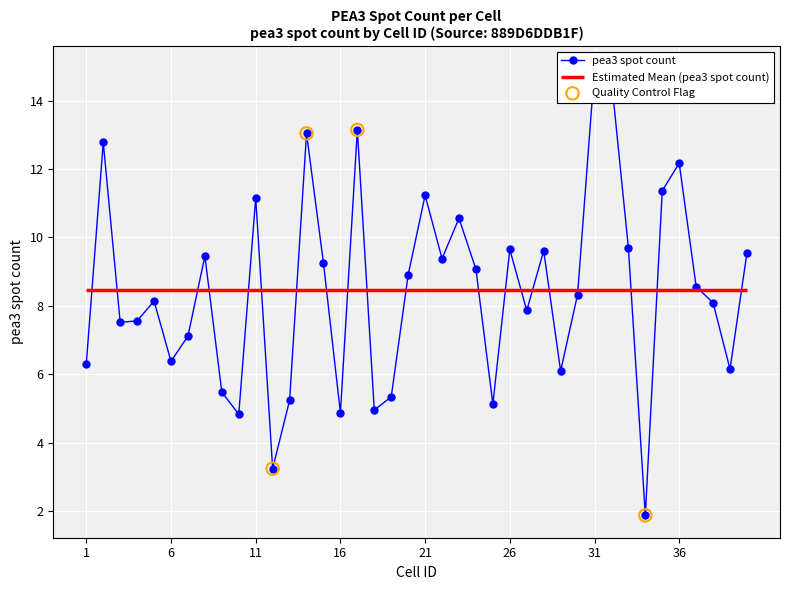

Which has a higher value, 10 or 20?

20